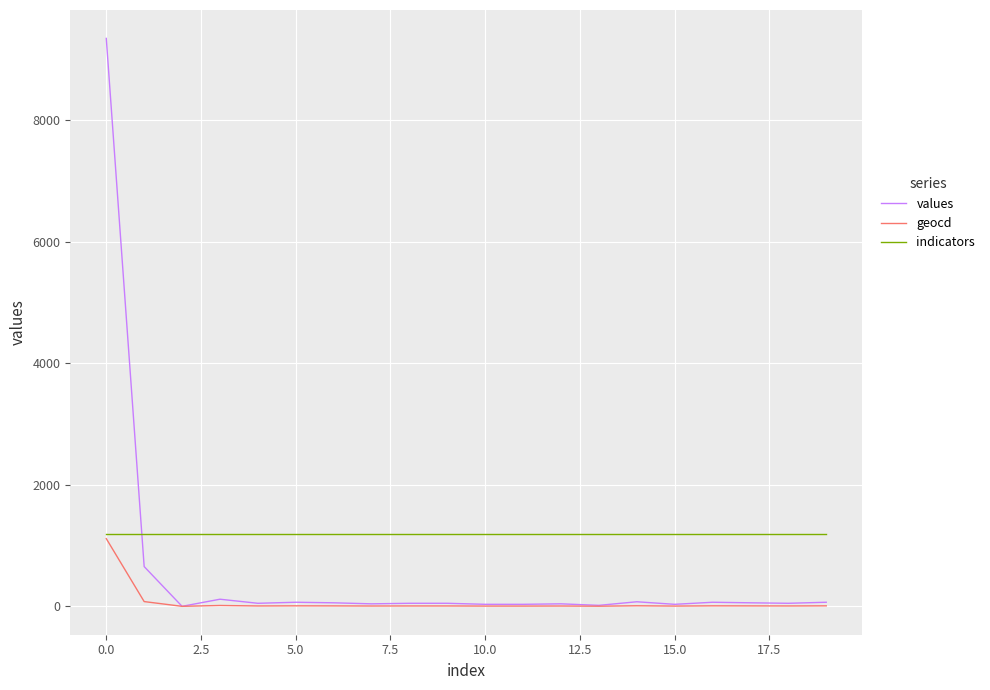

At how many categories does at least one series exceed 8199?

1